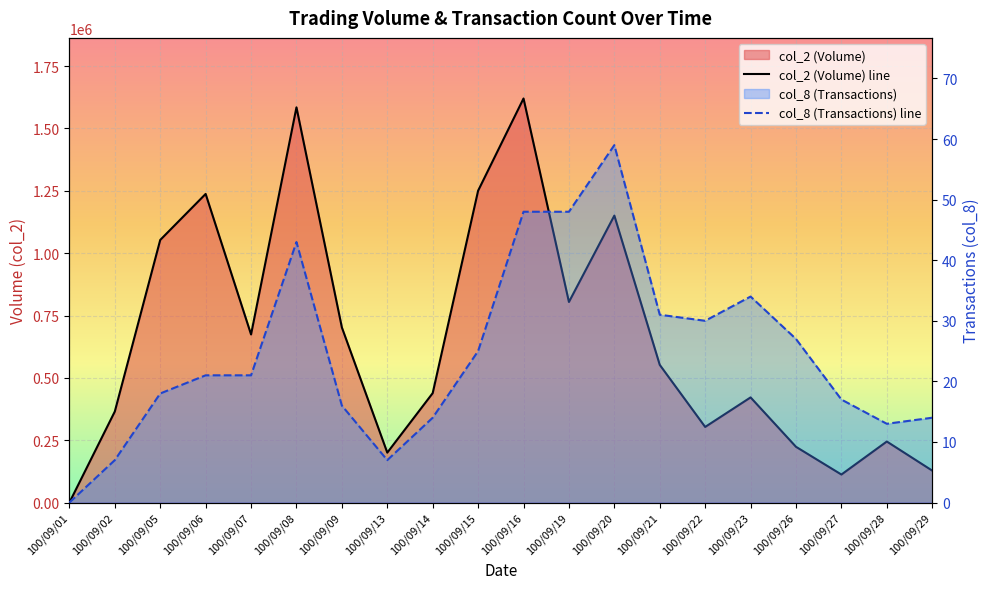

How many positive values does the col_2 series have?

19